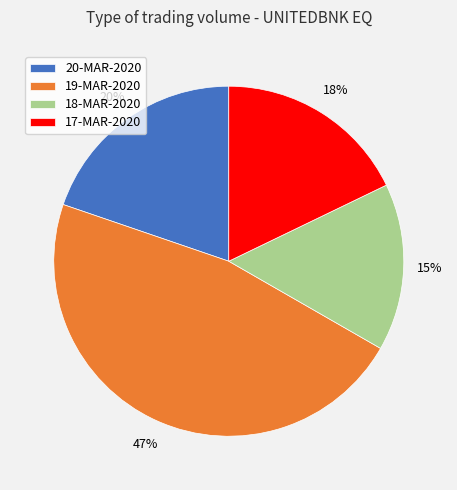

Rank the categories by value from highest to lowest.

19-MAR-2020, 20-MAR-2020, 17-MAR-2020, 18-MAR-2020